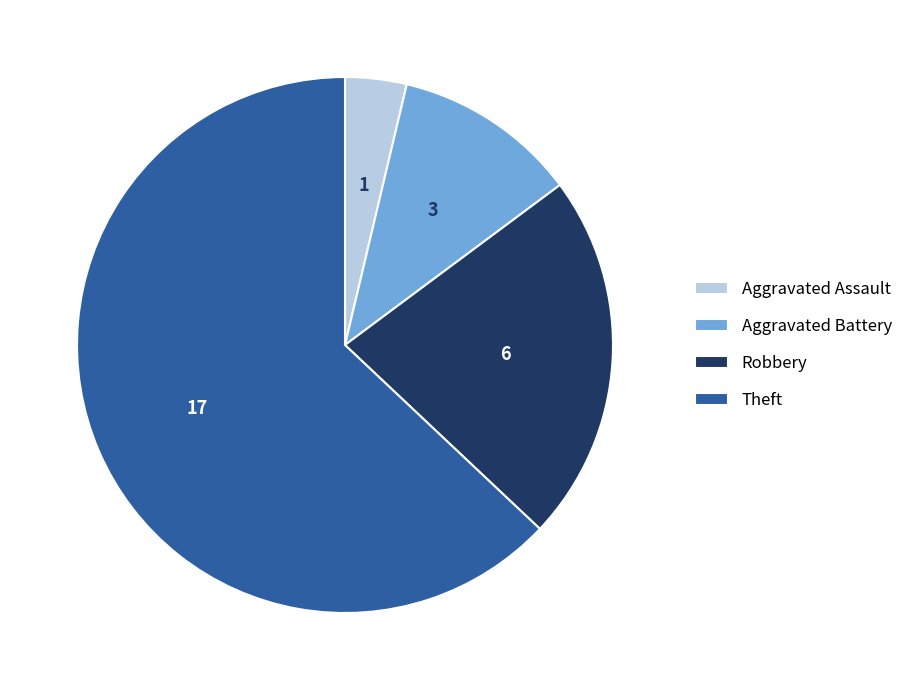

Which category has the biggest portion of the pie?

Theft